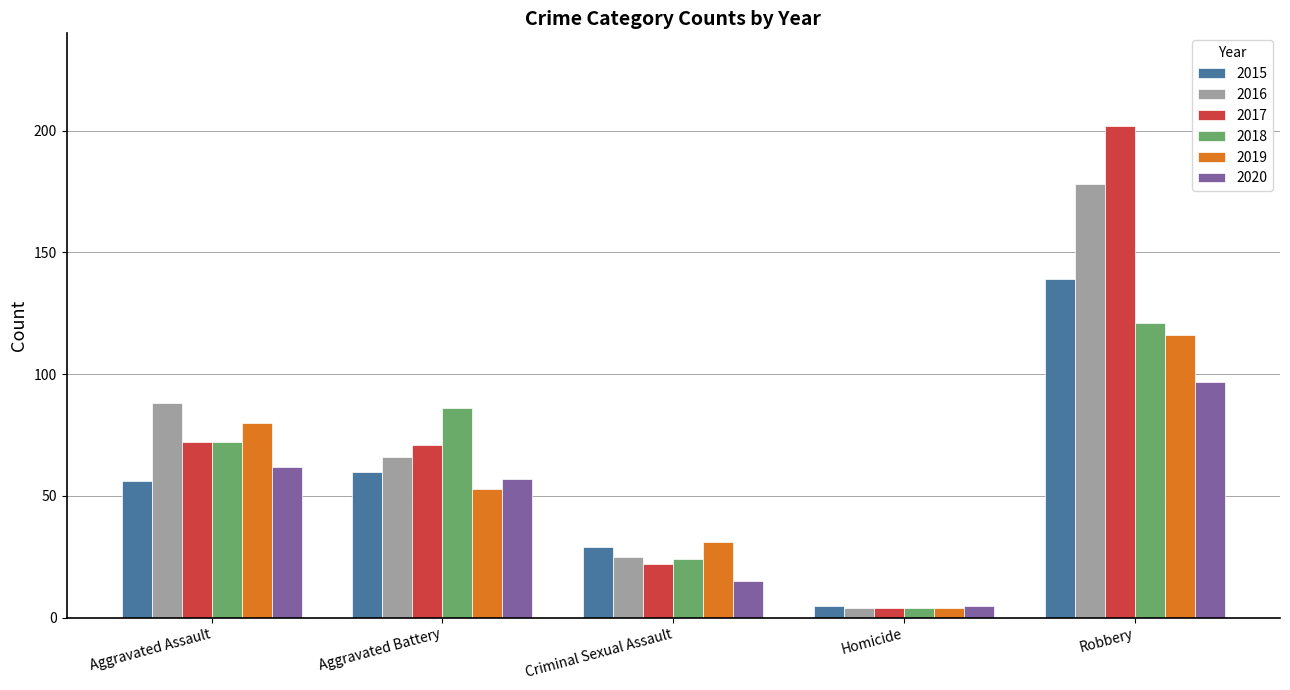

Reading left to right, list all the values displayed in this chart.

2015: 56	60	29	5	139
2016: 88	66	25	4	178
2017: 72	71	22	4	202
2018: 72	86	24	4	121
2019: 80	53	31	4	116
2020: 62	57	15	5	97